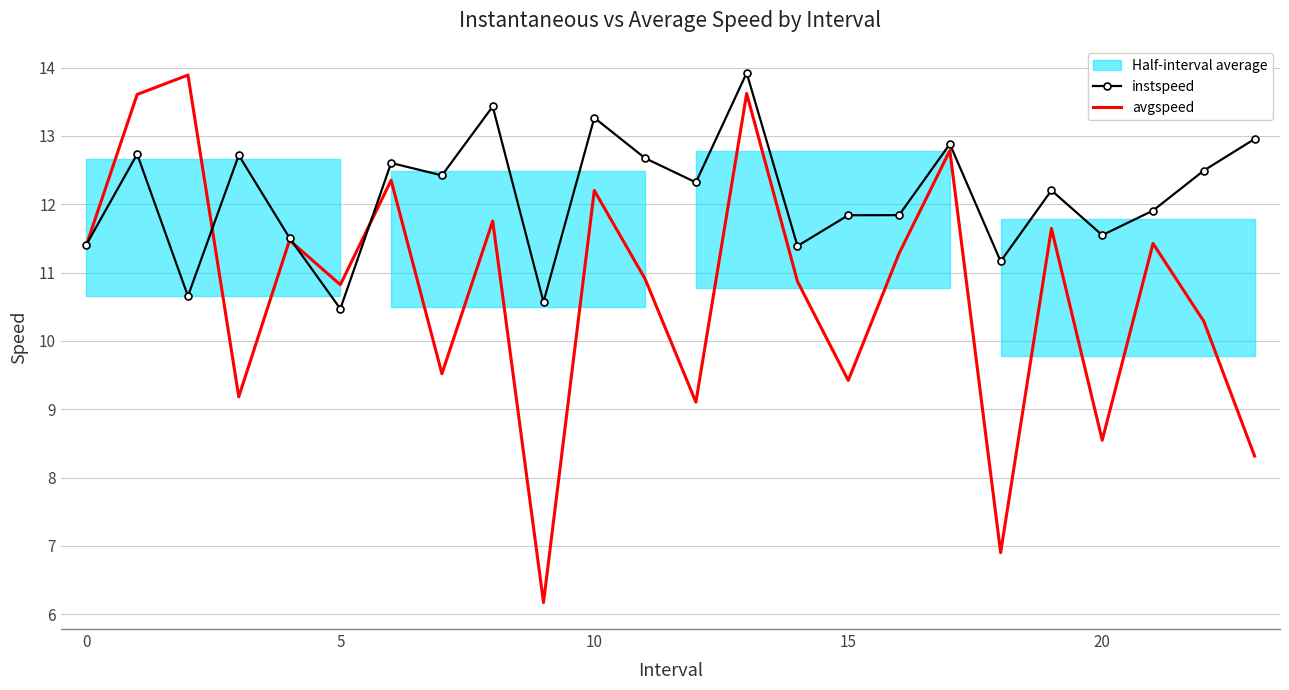

How many lines are shown in the chart?

2